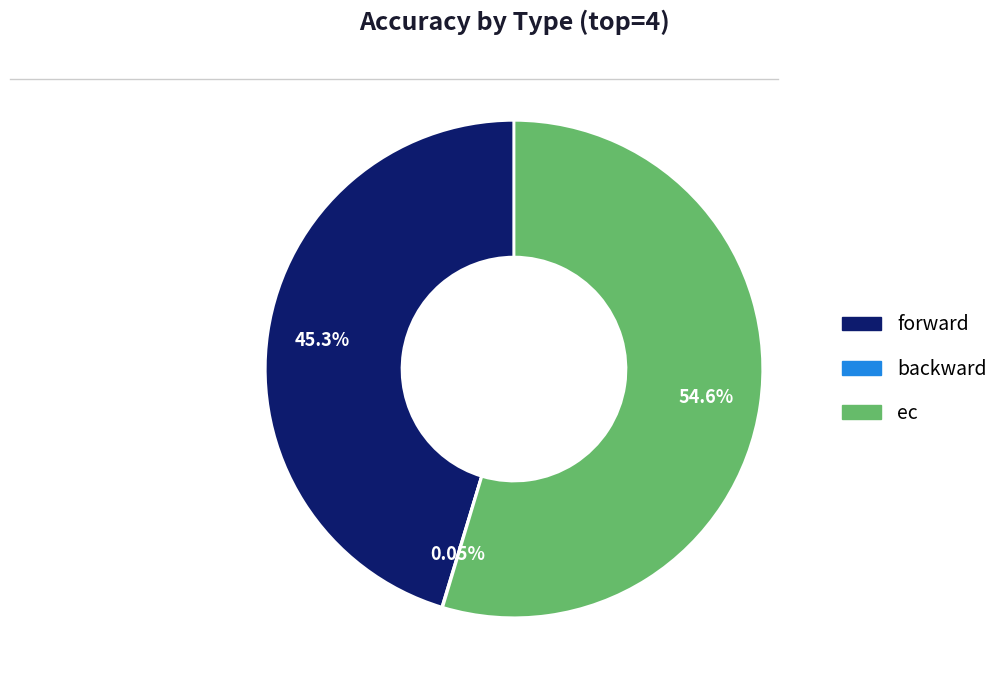

Which category has the biggest portion of the pie?

ec